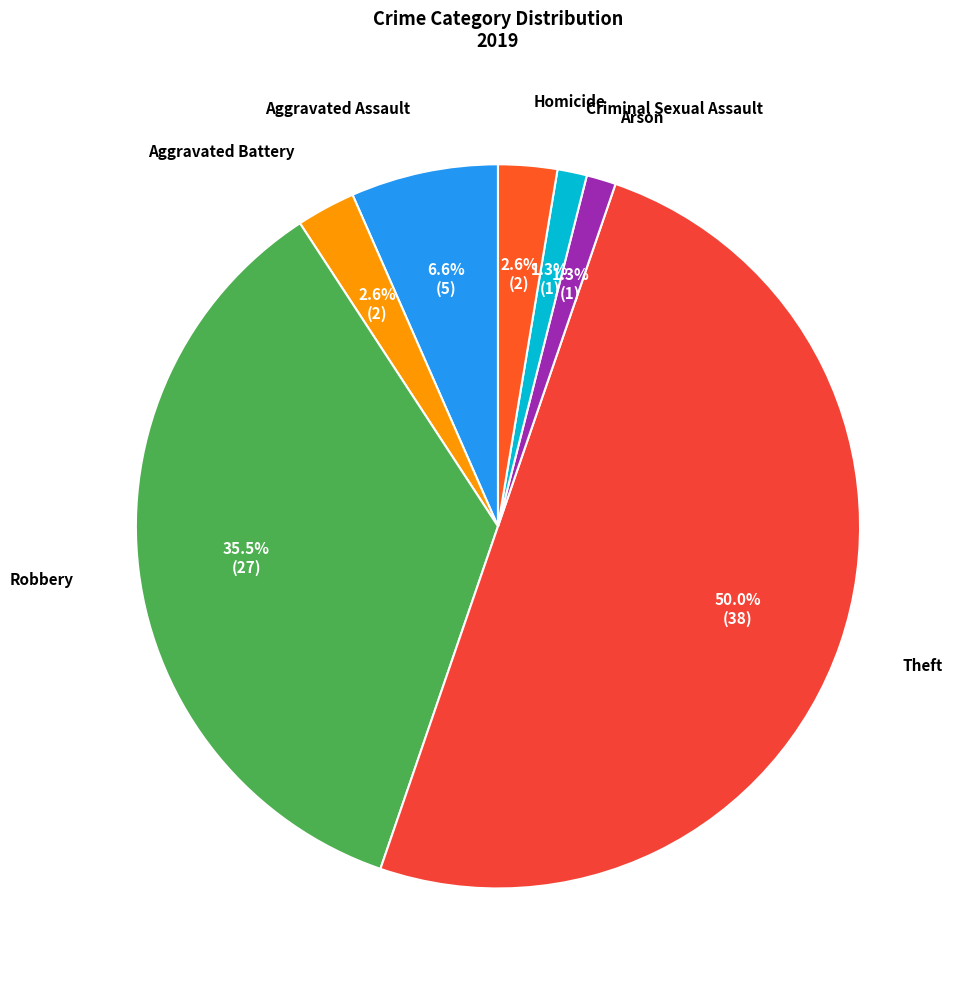

How many slices are in this pie chart?

7